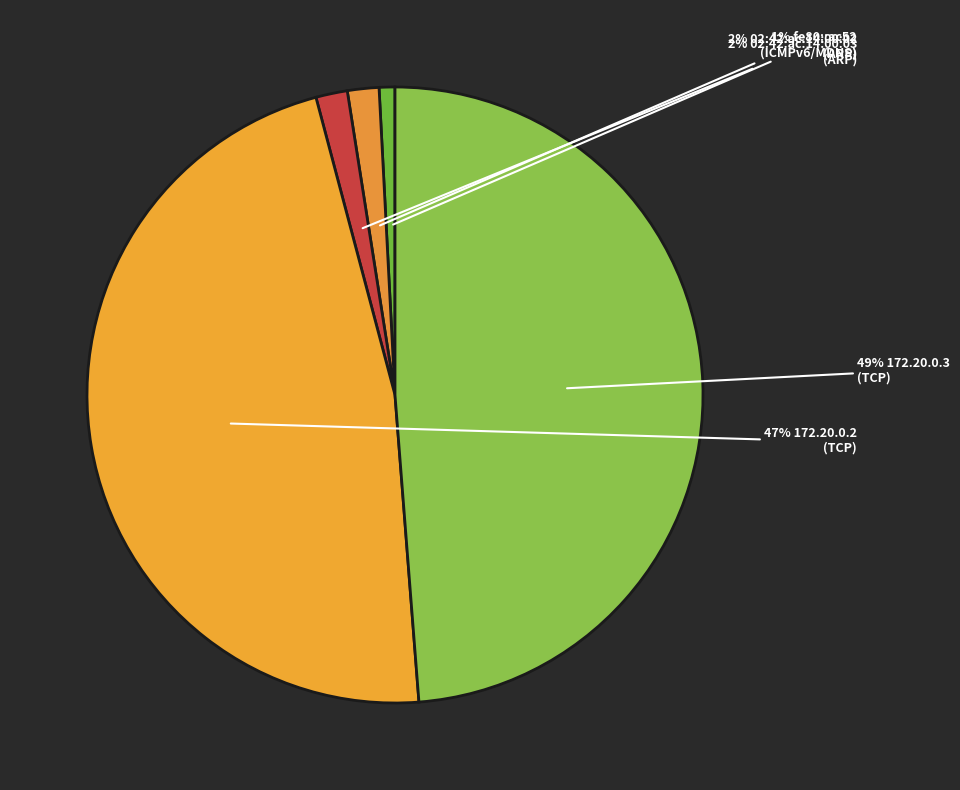

How many slices are in this pie chart?

5